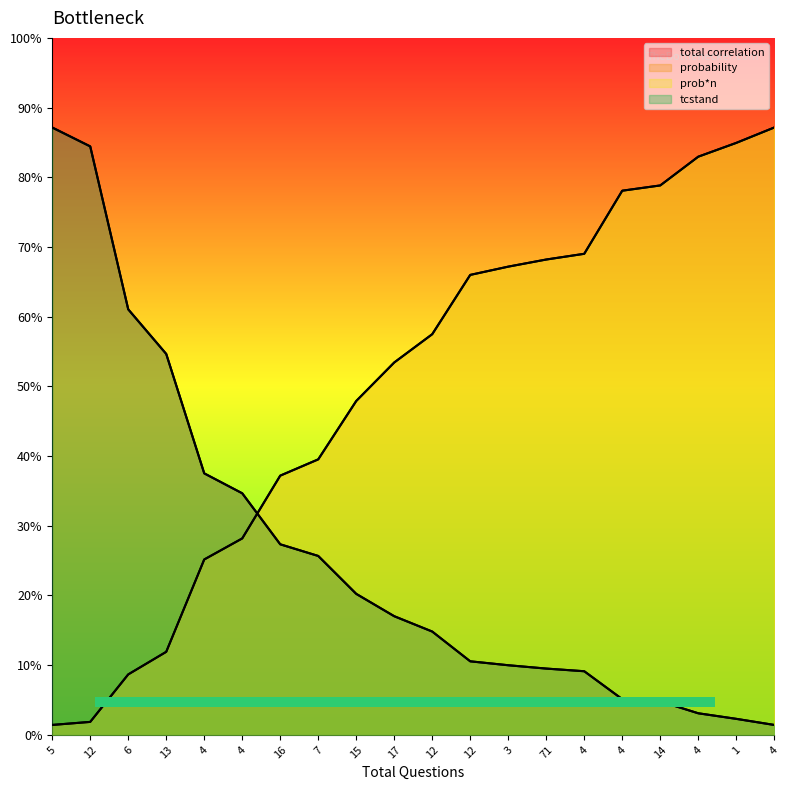

What is the difference between the highest and lowest values at 4?

0.9